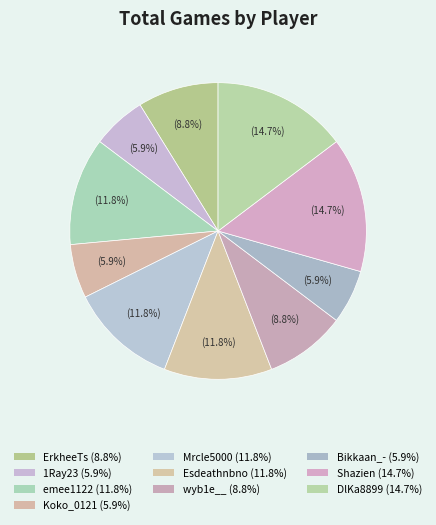

To the nearest percent, what percentage of the pie is DlKa8899?

15%